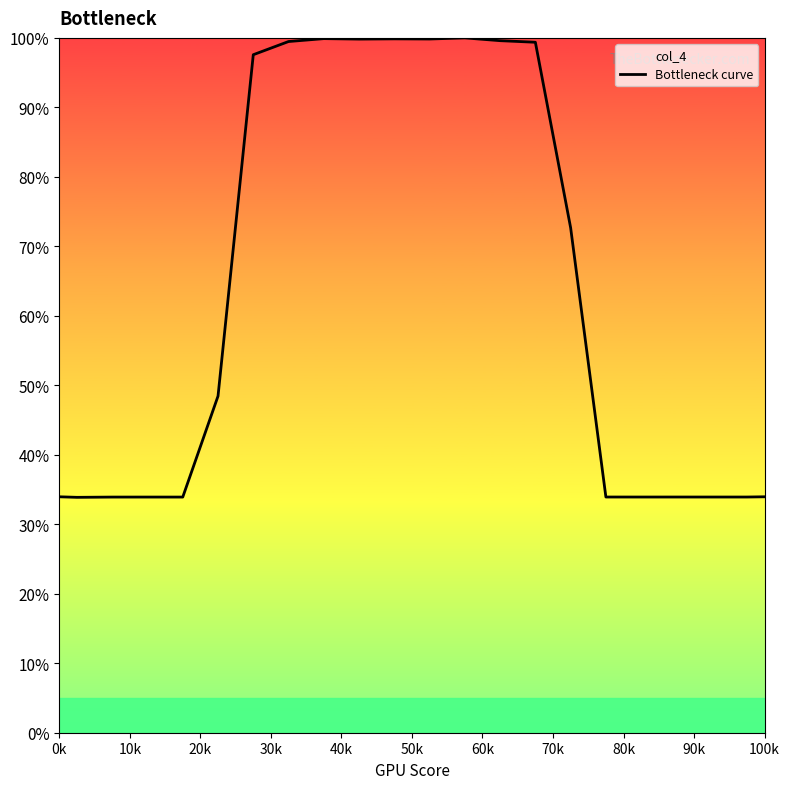

True or false: the data shows 34.0 at 0k.

True